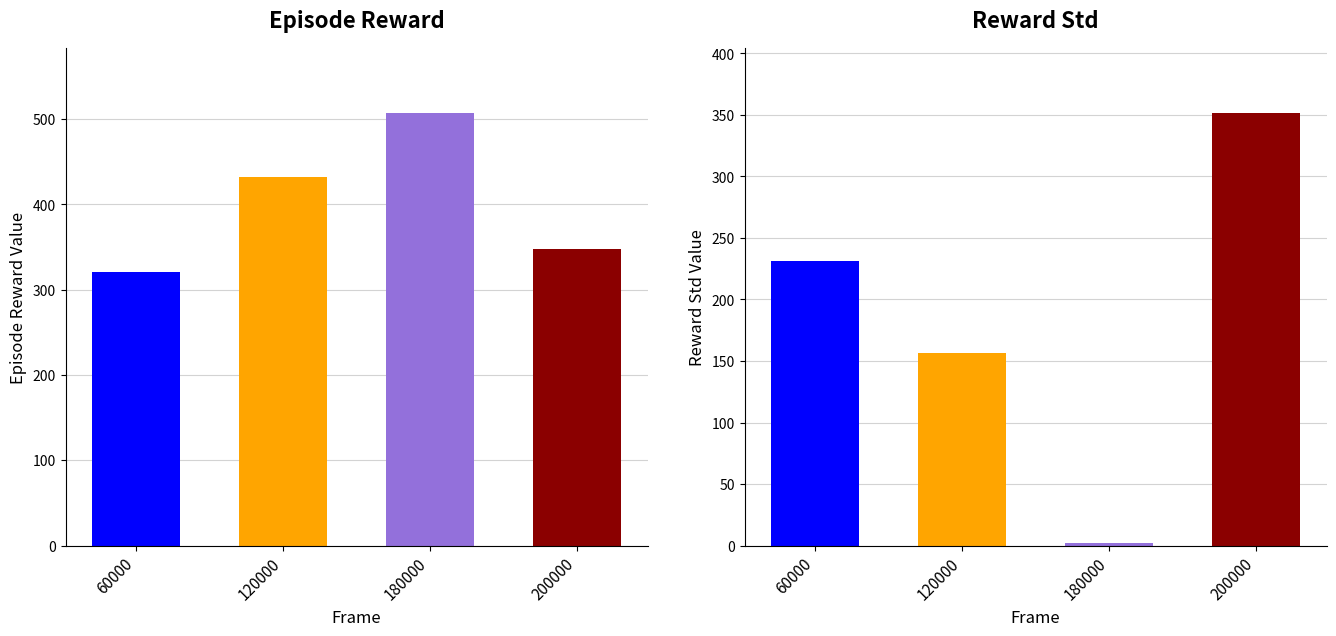

What is the minimum value shown in the chart?

1.9